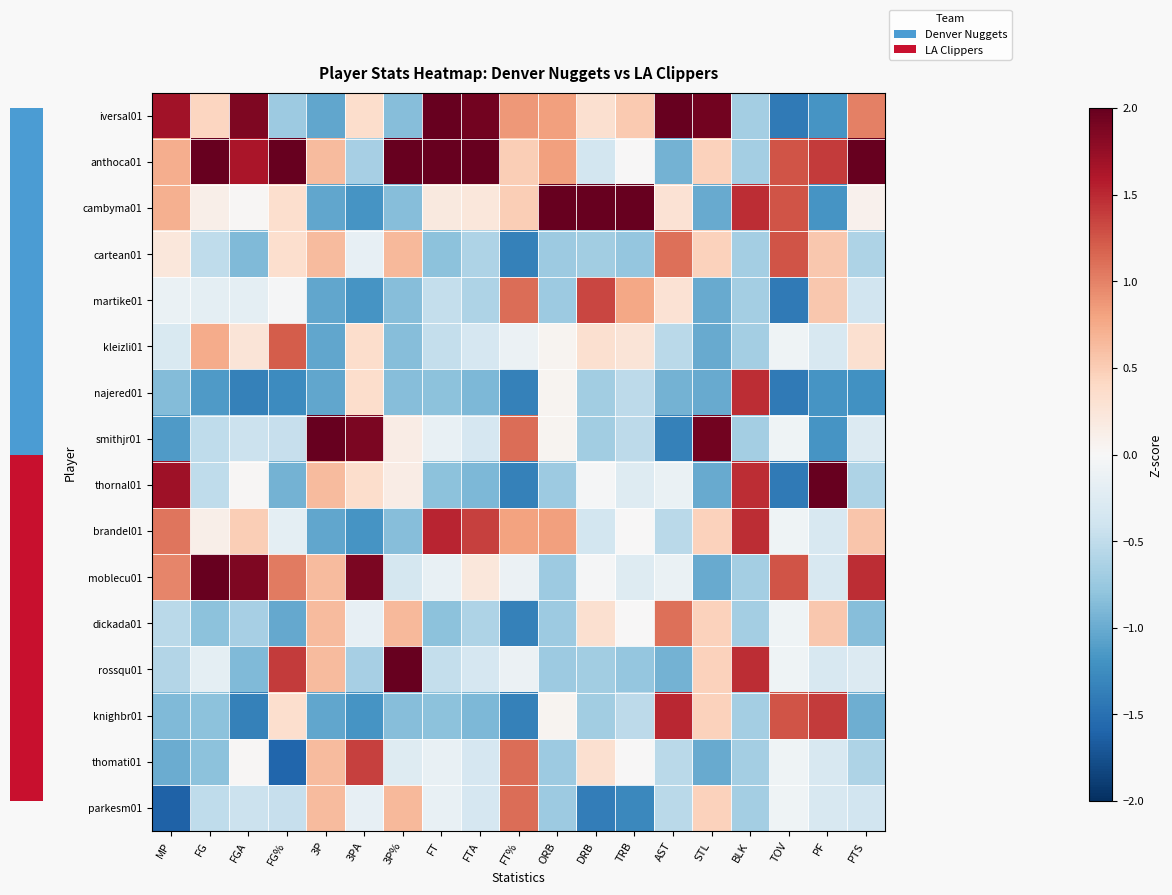

At which category is the sum across all series the highest?

MP